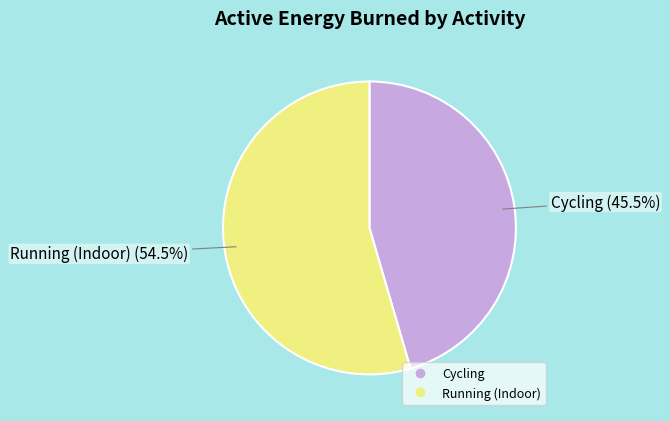

Does Cycling account for over 50% of the chart?

No